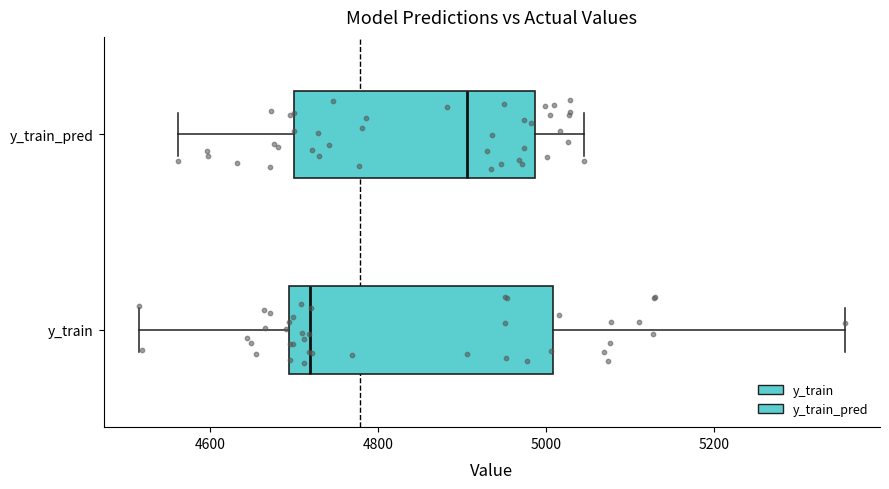

Reading bottom to top, read every box against the x-axis: the position of its median line, the range the box covers, and the ends of its whiskers. The values are not printed on the chart, so give them approximately, as read against the axis.

y_train: median 4720, box 4700 to 5000, whiskers 4520 to 5360
y_train_pred: median 4900, box 4700 to 4980, whiskers 4560 to 5040